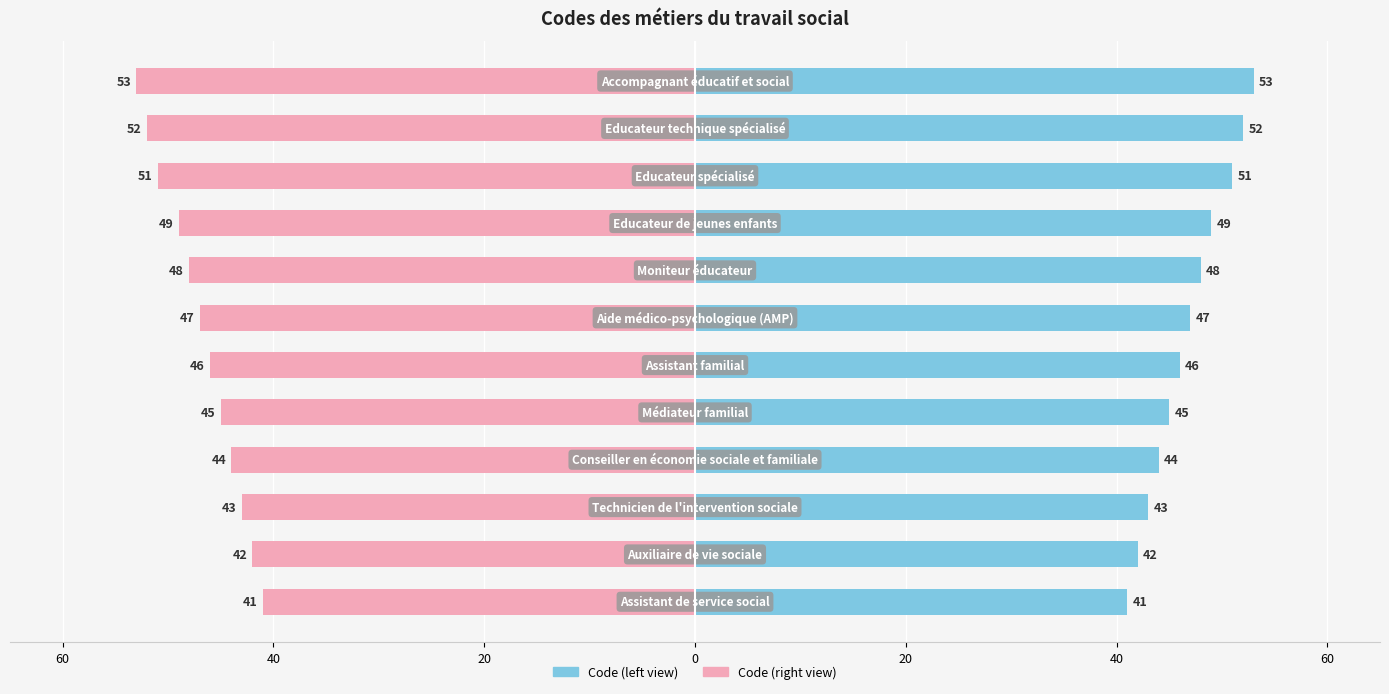

Count the number of categories in the chart.

12